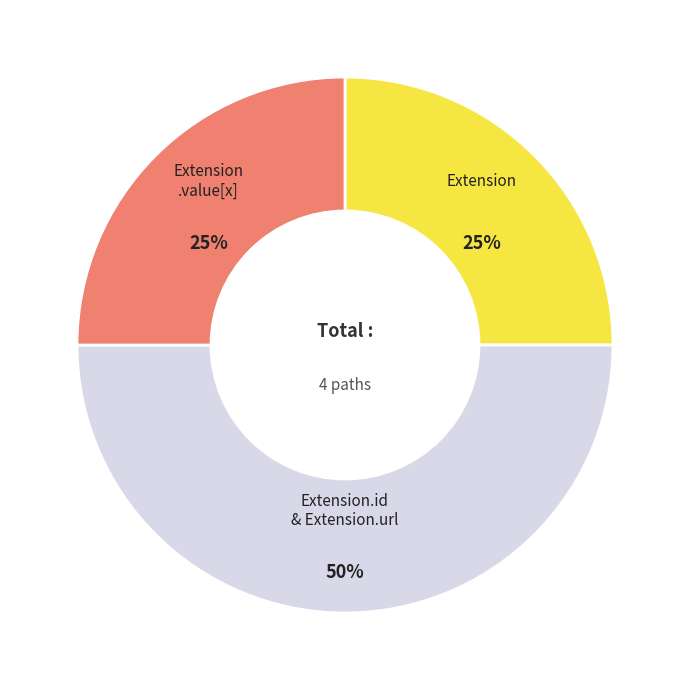

To the nearest percent, what is the difference between the largest and smallest slice percentages?

25%